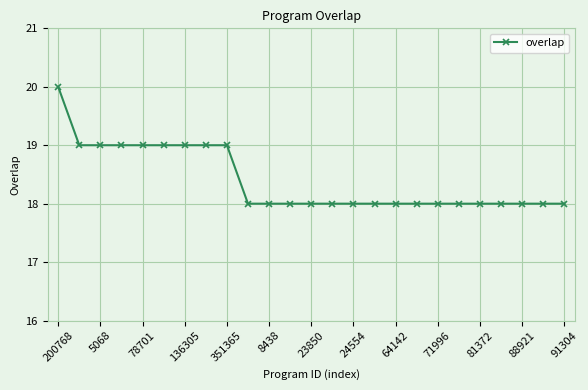

What is the average value?

18